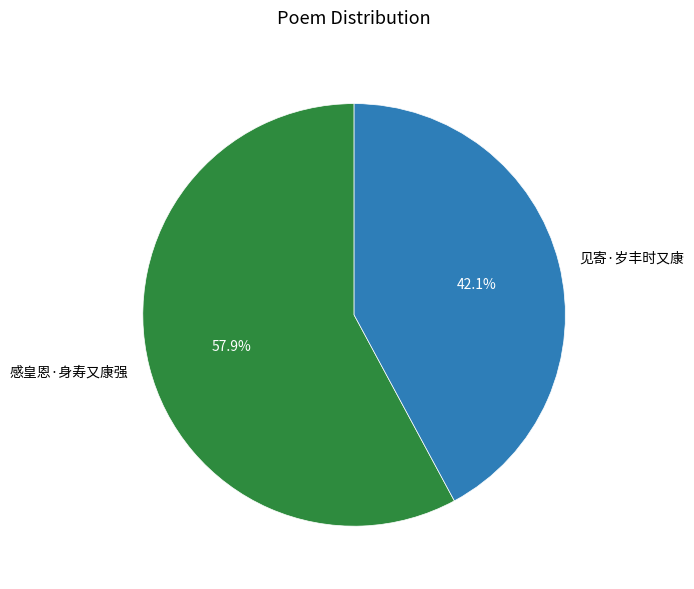

Combined, what portion of the pie is 见寄·岁丰时又康 and 感皇恩·身寿又康强?

100.0%